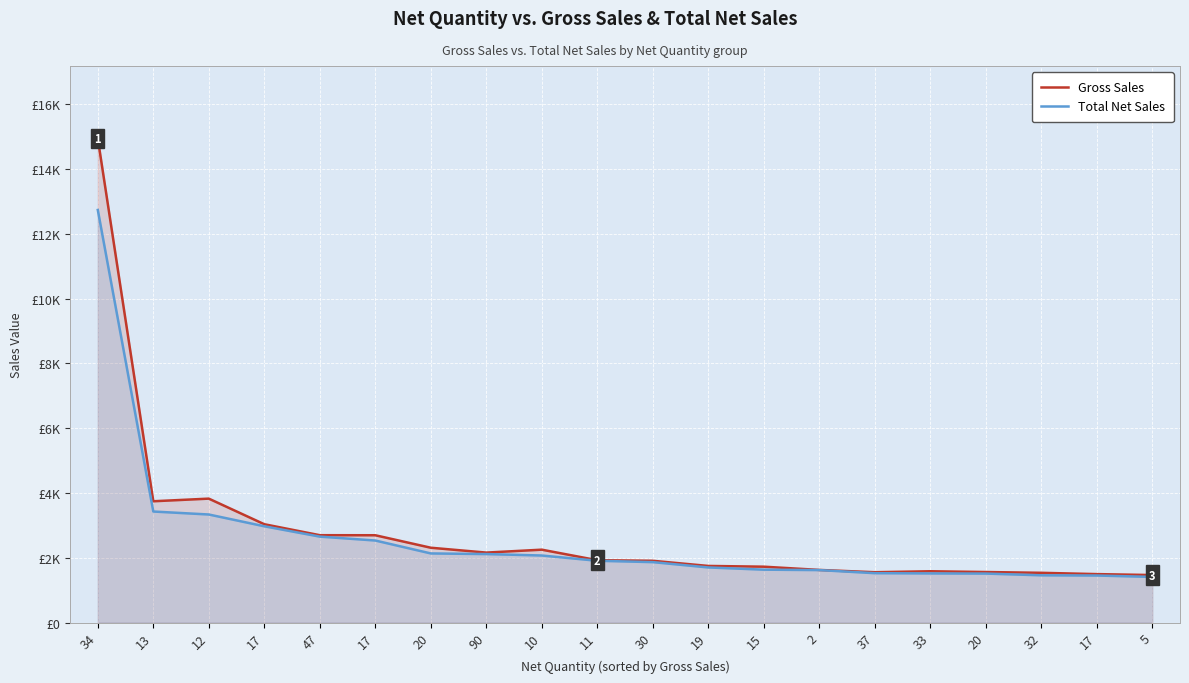

Where does the Total Net Sales series first go above 1907?

34